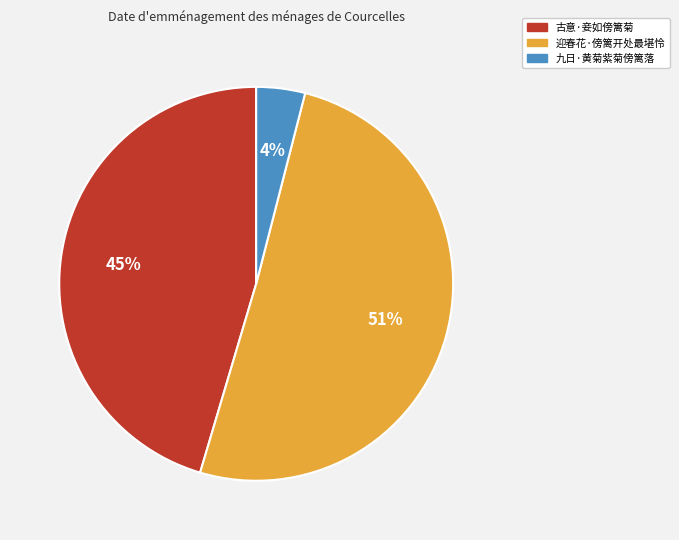

Which slice represents more than half of the pie?

迎春花·傍篱开处最堪怜